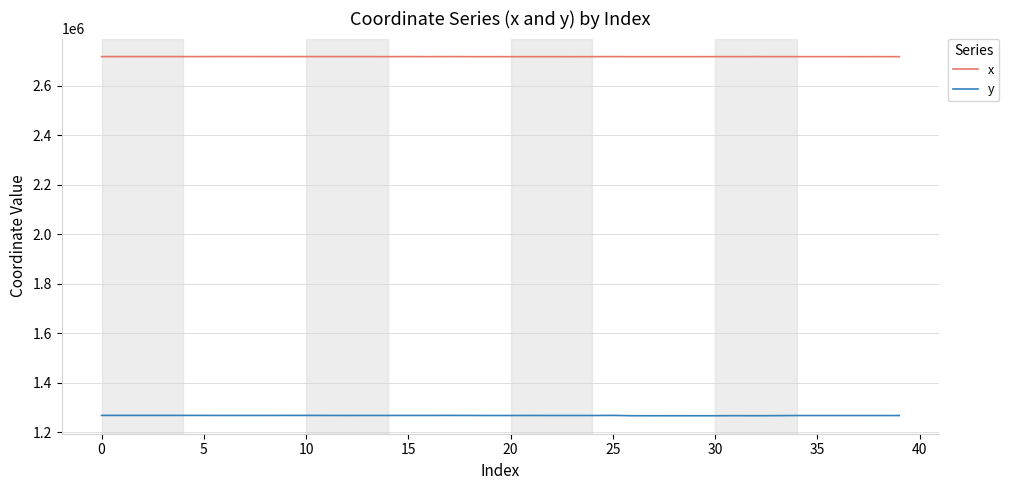

True or false: y and x intersect in this chart.

False